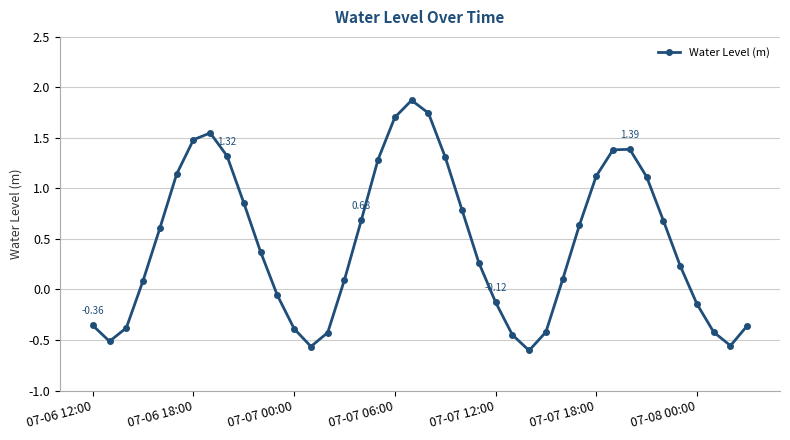

How many points are higher than both their immediate neighbors (excluding endpoints)?

3